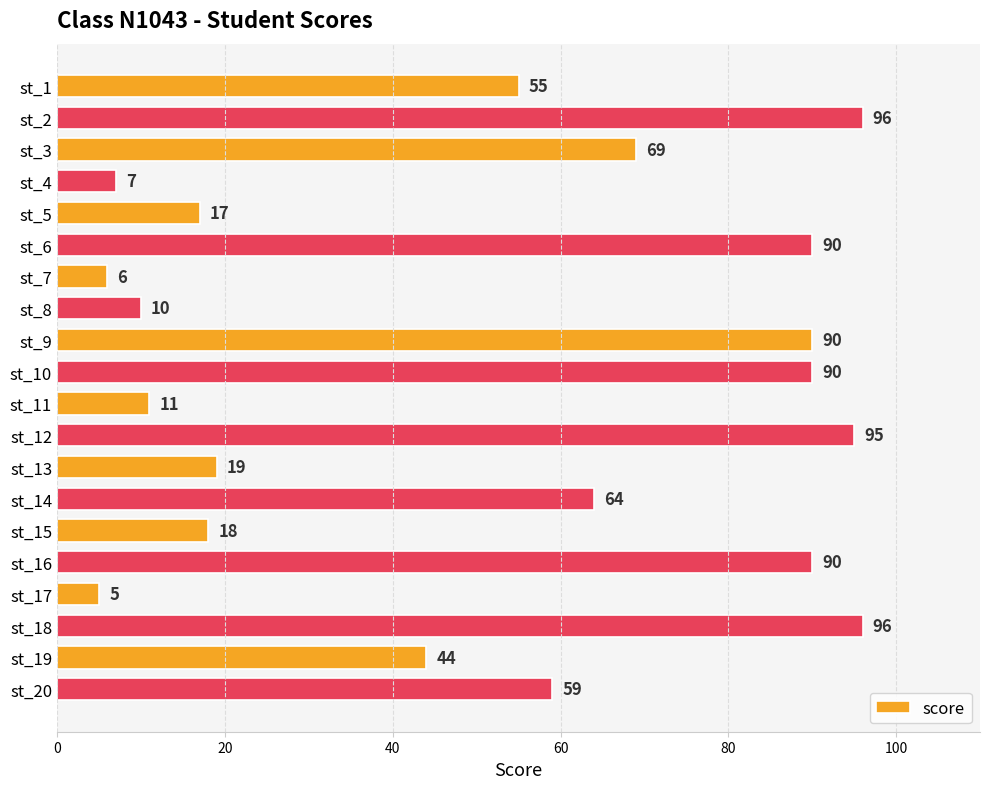

At which category does the chart reach its minimum across all series?

st_17